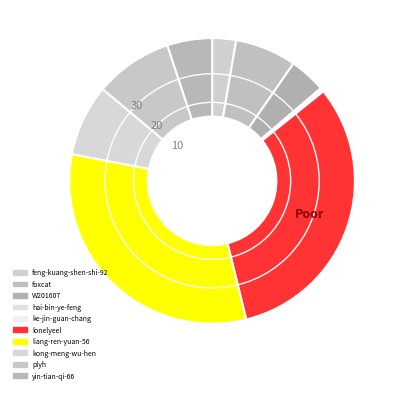

Is yin-tian-qi-66 the majority of the pie?

No